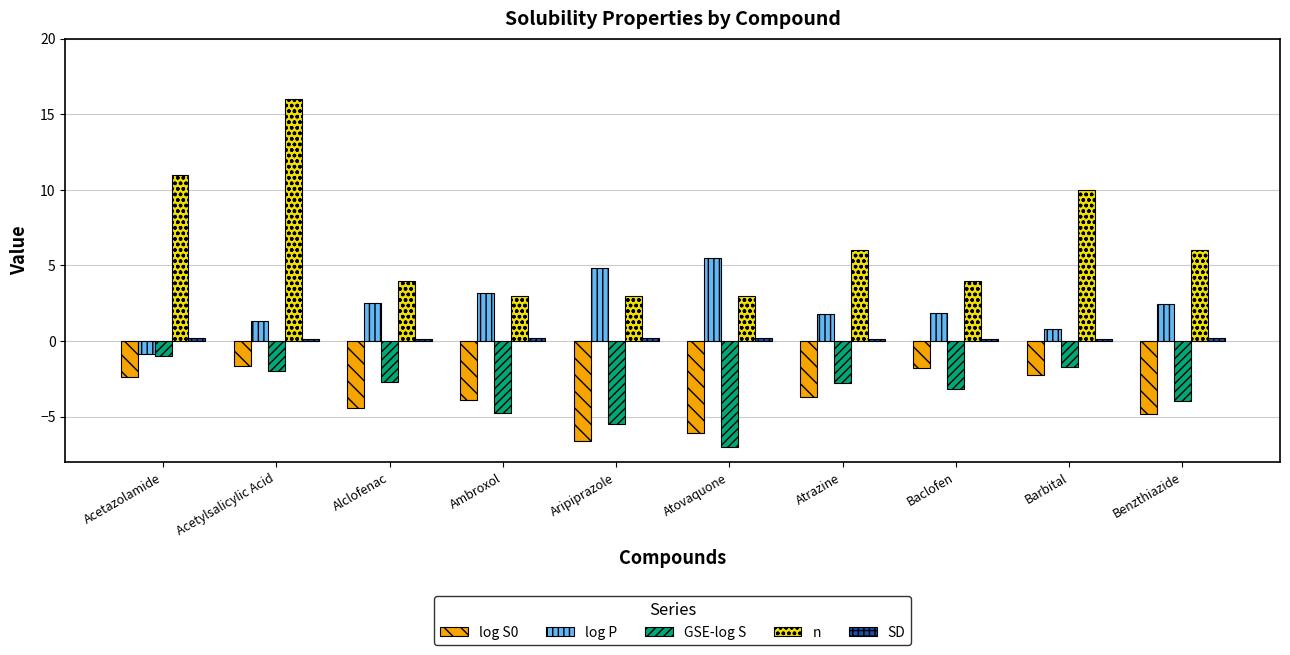

What is the total value across all series at Acetazolamide?

7.0